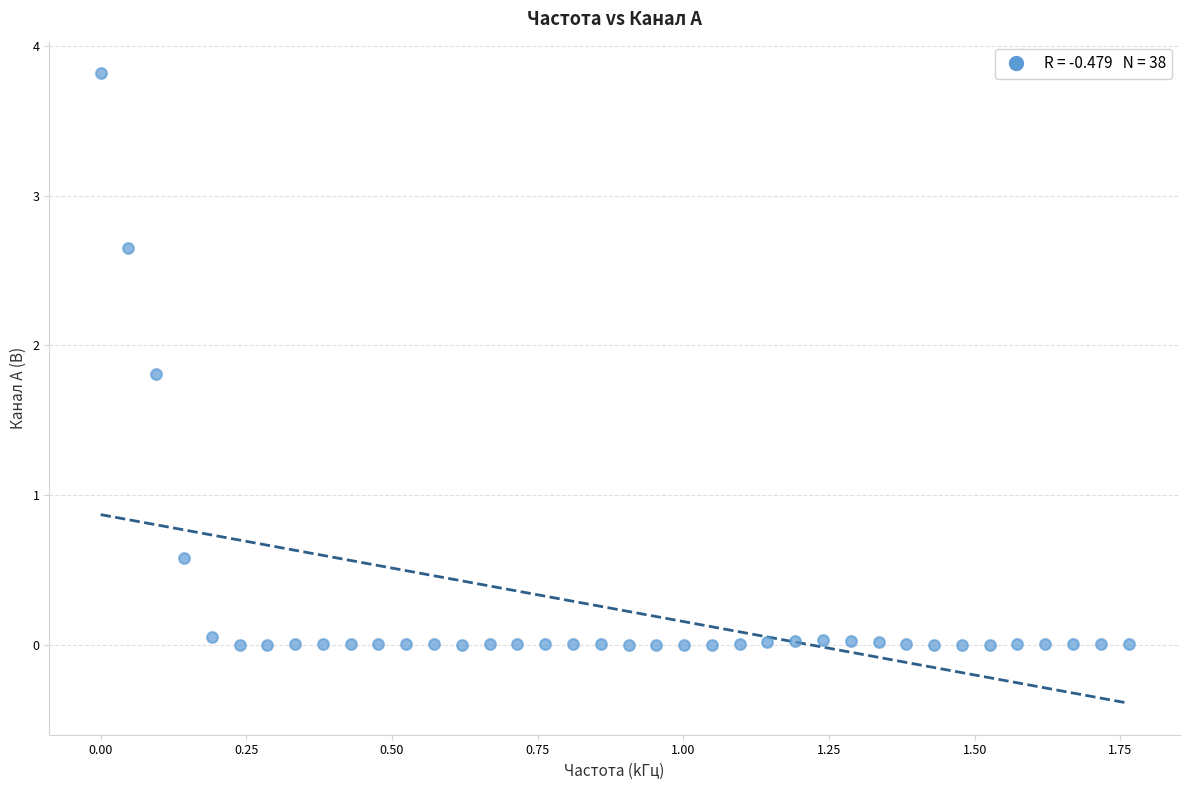

What Y value in the scatter plot is closest to 1?

0.6